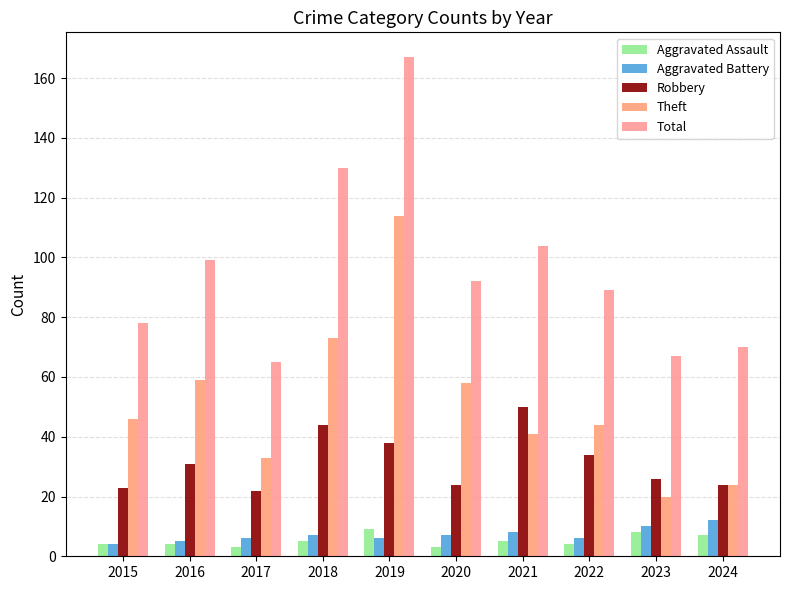

At which label does Aggravated Assault reach its minimum?

2017